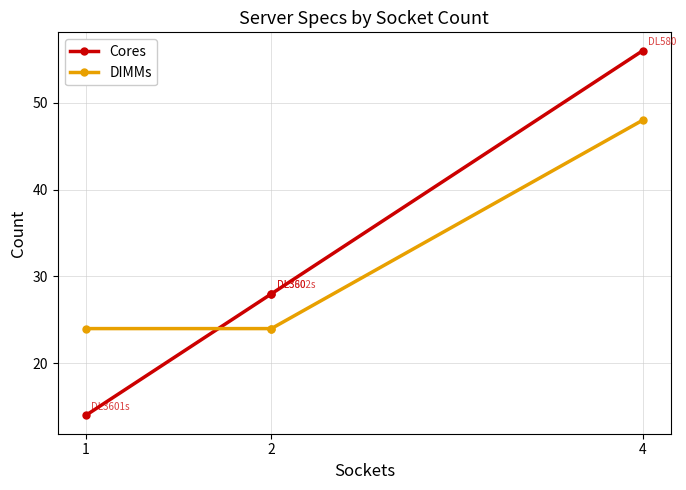

What is the difference between the maximum and minimum values in the Cores series?

42